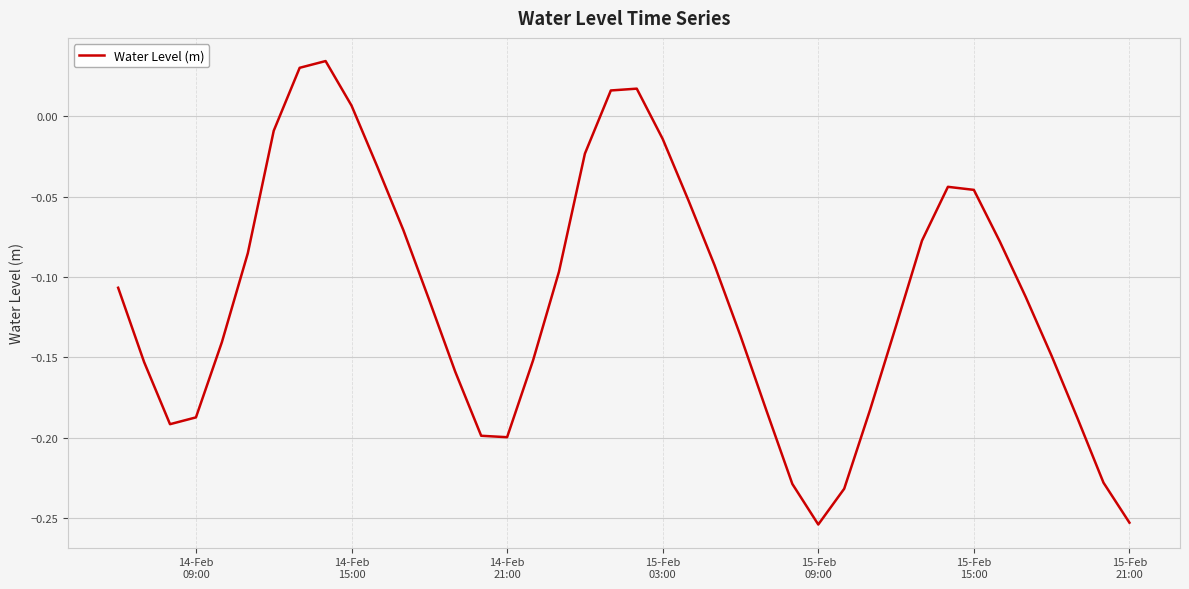

How many lines are shown in the chart?

1